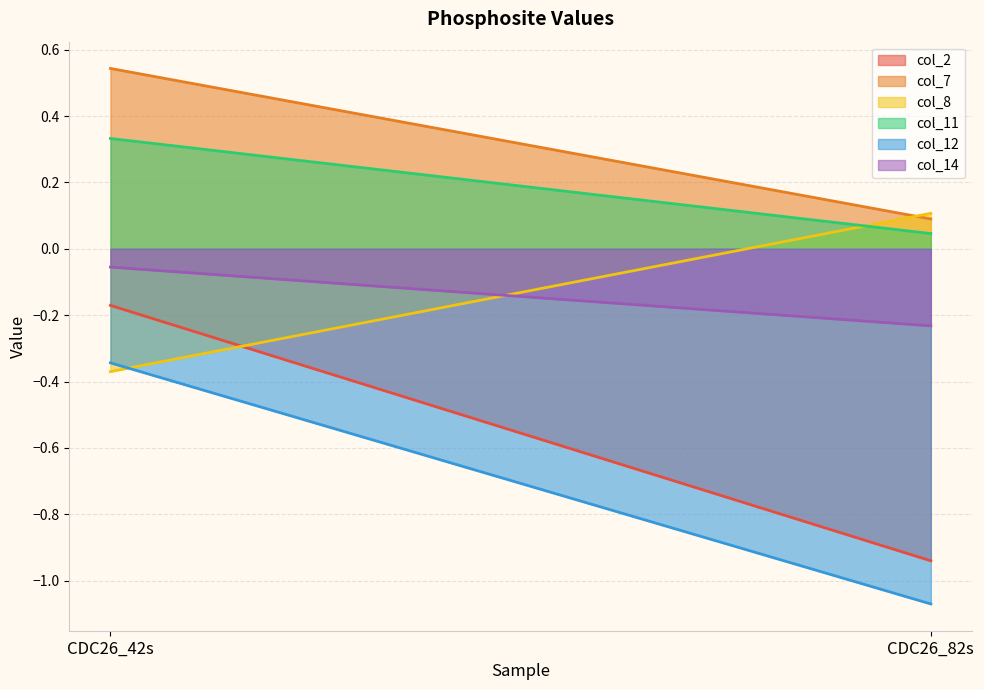

Which series has the widest spread of values?

col_2